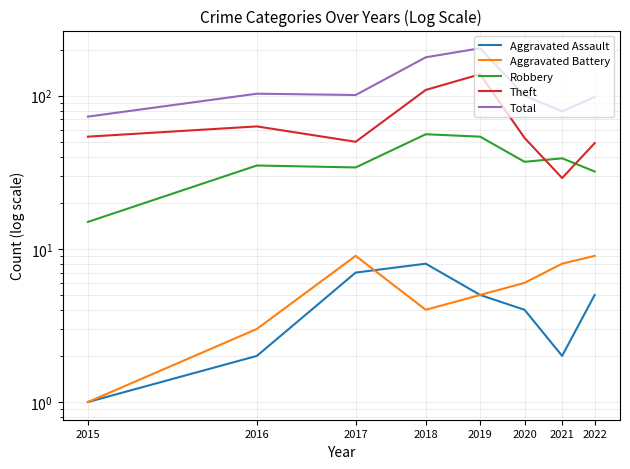

List the labels in order of Theft value, largest first.

2019, 2018, 2016, 2015, 2020, 2017, 2022, 2021